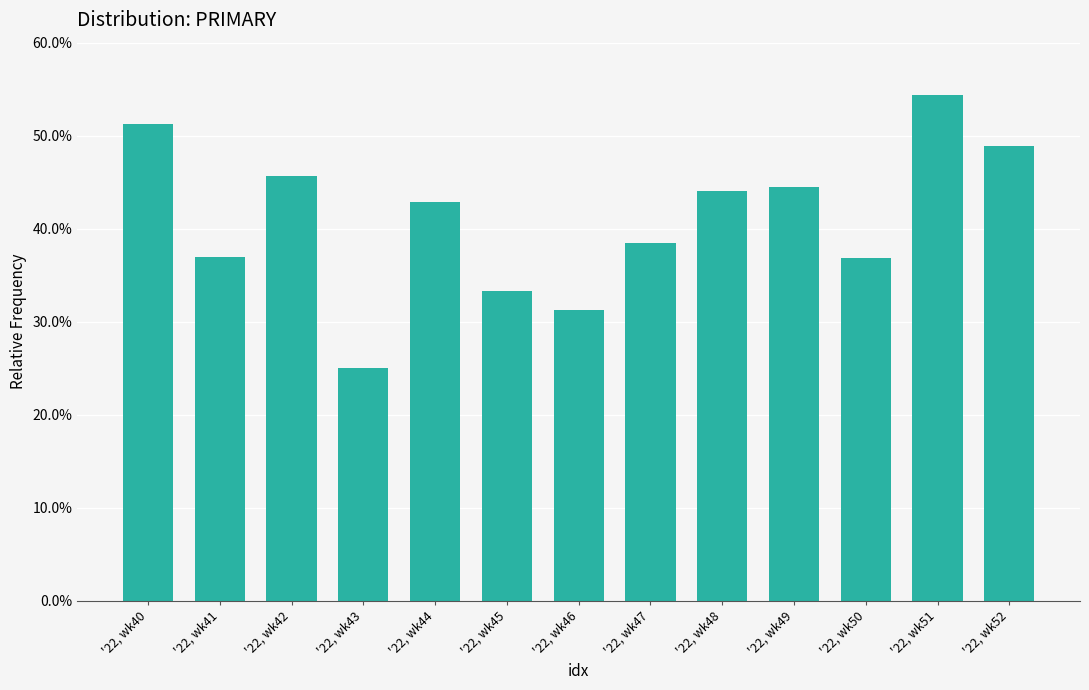

Are the bars grouped side by side (vs. stacked)?

No